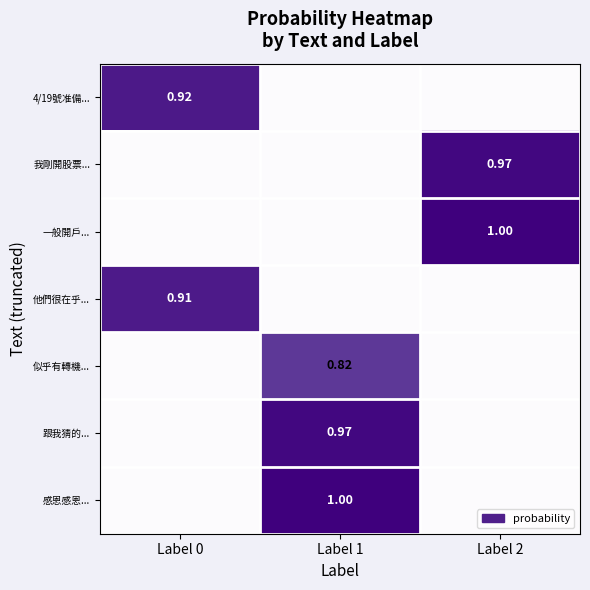

Is the value of 他們很在乎... at Label 0 greater than the value of 一般開戶... at Label 2?

No